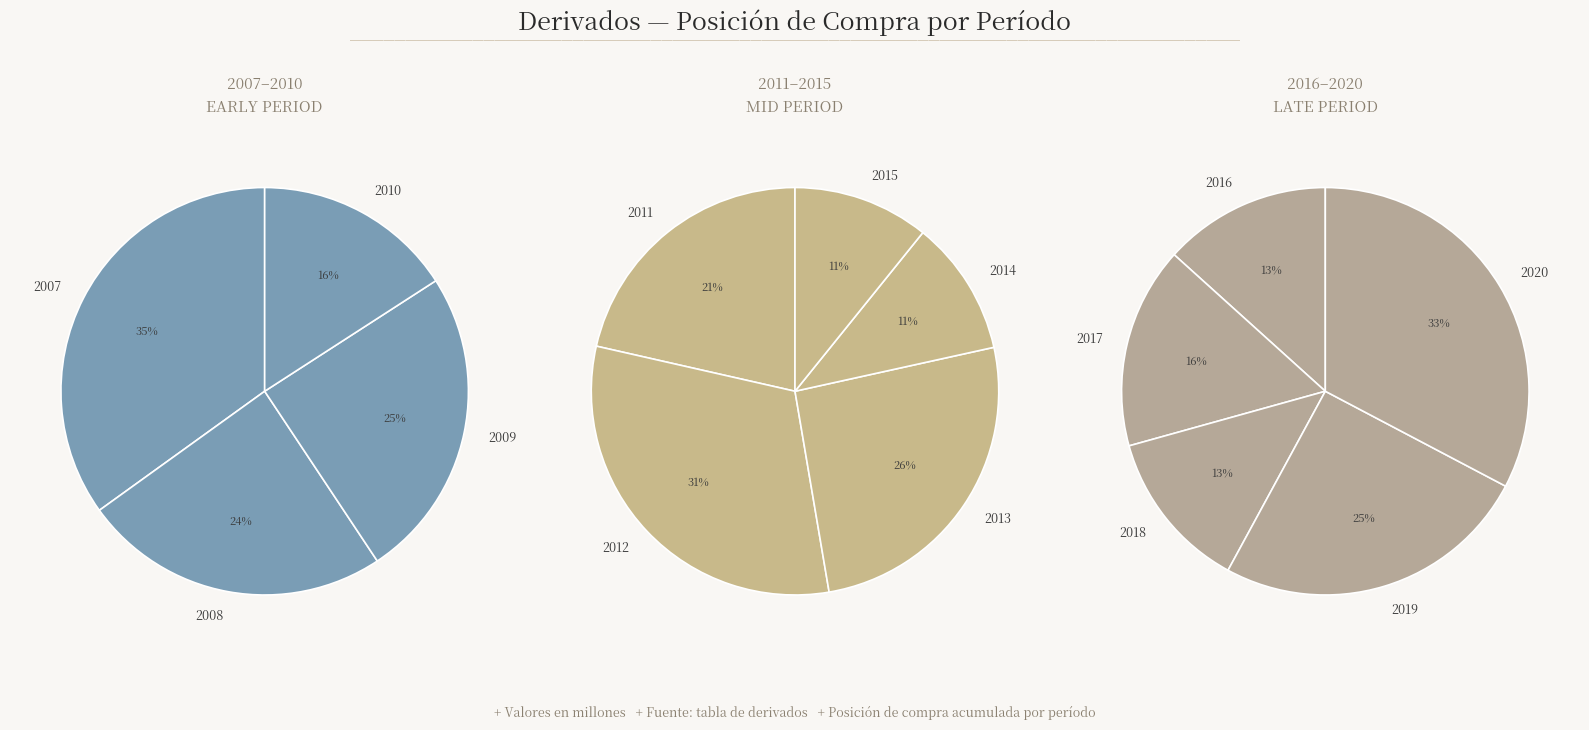

What is the change in value from 2008 to 2011?

-1678